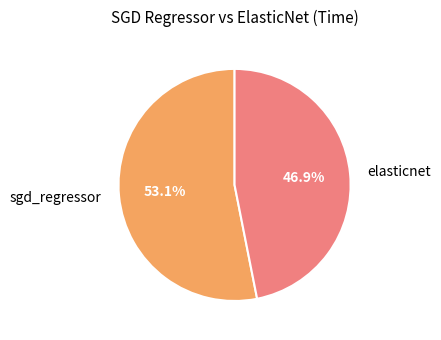

How many segments does this pie chart have?

2